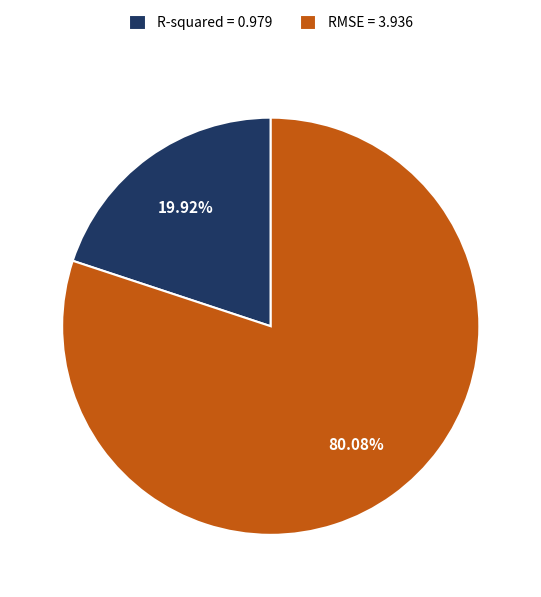

To the nearest percent, what is the combined percentage of RMSE and R-squared?

100%